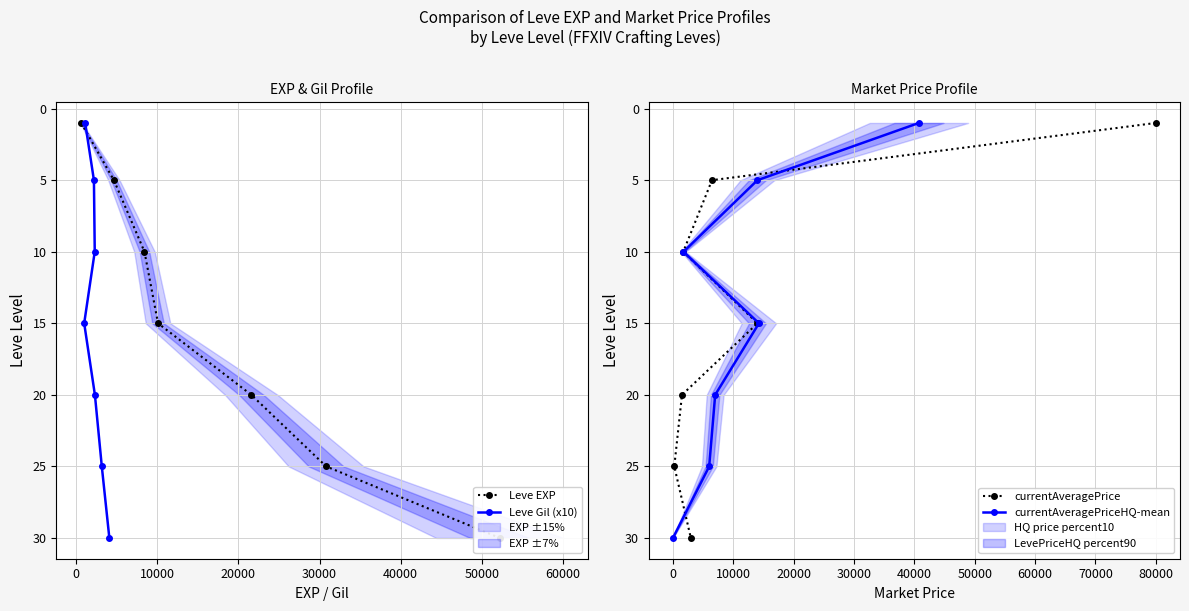

What is the value of the currentAveragePrice point at the 6th from the left?

15